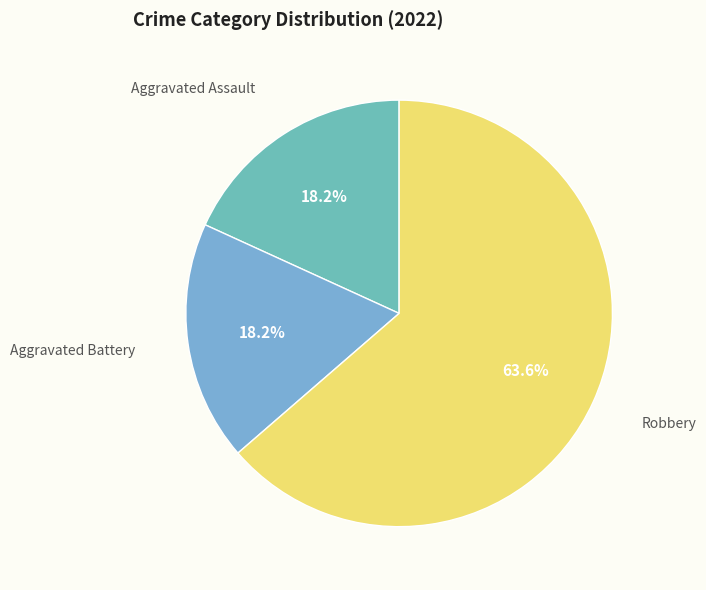

How many segments does this pie chart have?

3